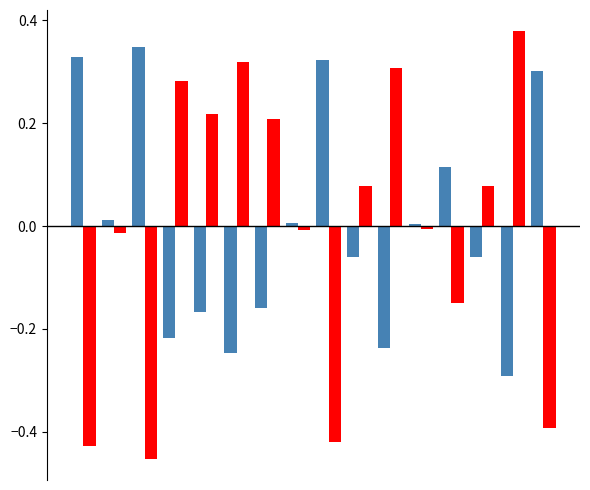

How many bars are there in total?

32